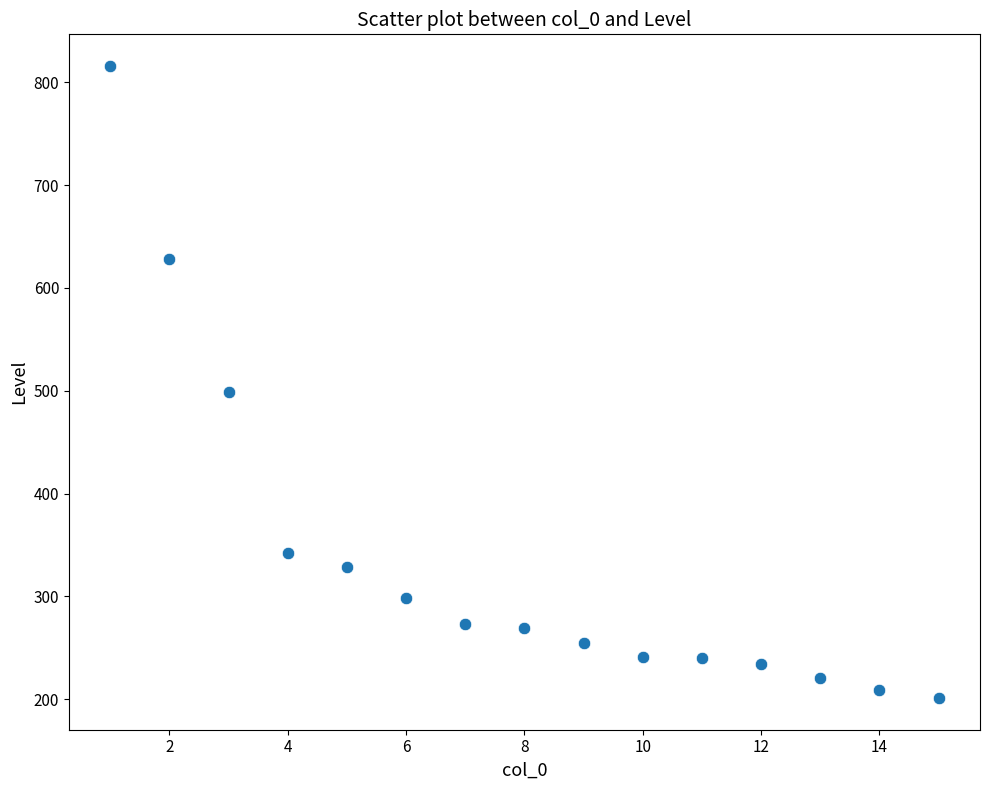

What is the range of X values (max minus min)?

14